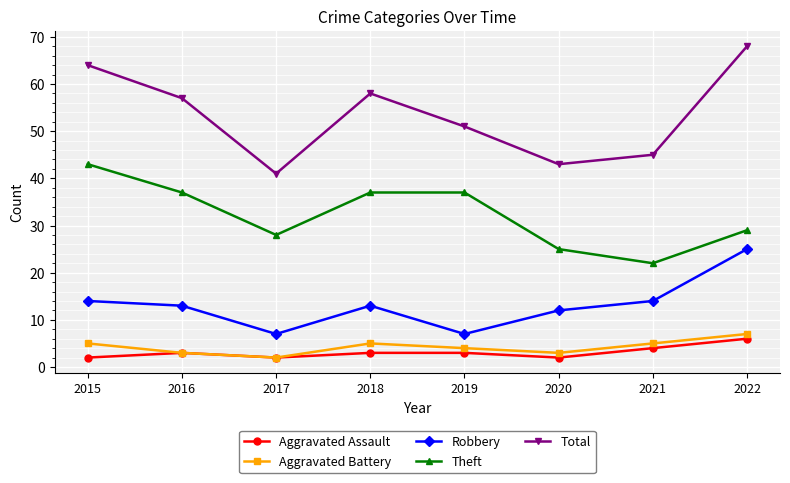

Which series has the largest total across all categories?

Total